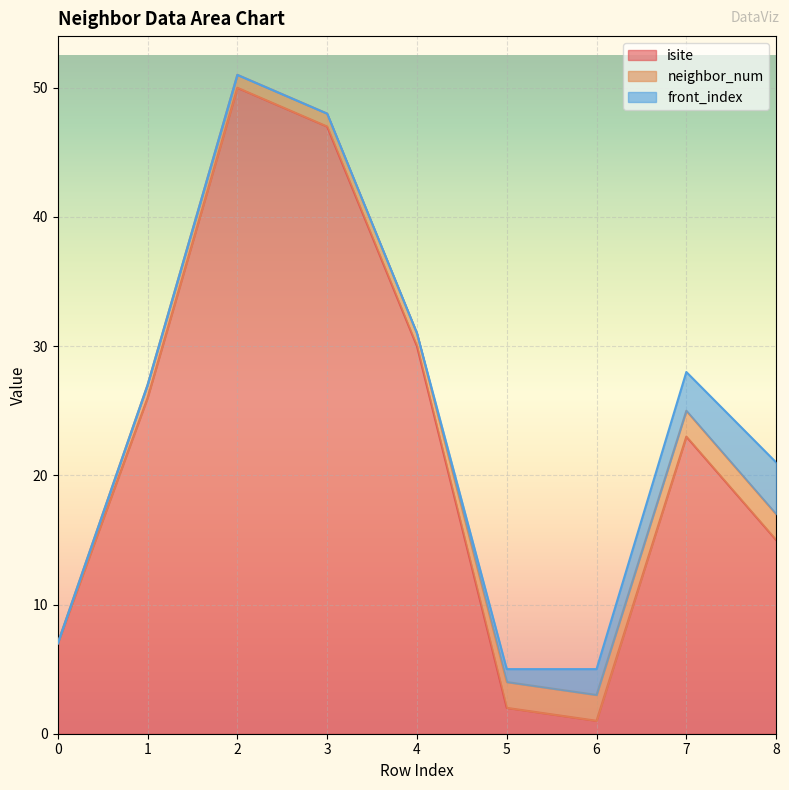

What is the difference between the highest and lowest values at 4?

30